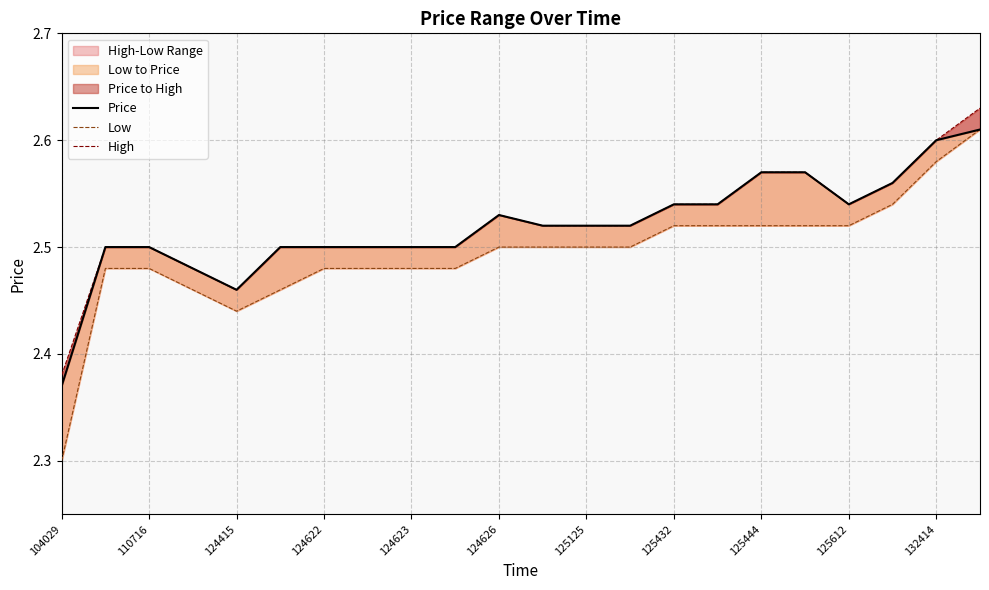

List the series in order of their peak value, highest first.

High, Price, Low